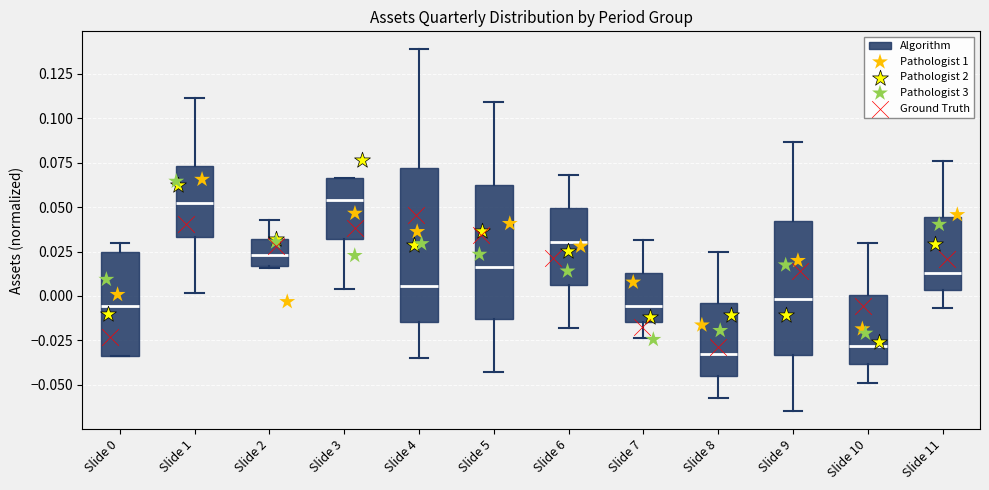

Reading left to right, transcribe this box plot: for each box, give where its median line is, the range the box spans, and where its two whiskers end, as read against the y-axis. The values are not printed on the chart, so give them approximately, as read against the axis.

Slide 0: median -0.005, box -0.035 to 0.025, whiskers -0.035 to 0.030
Slide 1: median 0.050, box 0.035 to 0.075, whiskers 0.000 to 0.110
Slide 2: median 0.025, box 0.015 to 0.030, whiskers 0.015 to 0.045
Slide 3: median 0.055, box 0.030 to 0.065, whiskers 0.005 to 0.065
Slide 4: median 0.005, box -0.015 to 0.070, whiskers -0.035 to 0.140
Slide 5: median 0.015, box -0.015 to 0.065, whiskers -0.045 to 0.110
Slide 6: median 0.030, box 0.005 to 0.050, whiskers -0.020 to 0.070
Slide 7: median -0.005, box -0.015 to 0.015, whiskers -0.025 to 0.030
Slide 8: median -0.035, box -0.045 to -0.005, whiskers -0.055 to 0.025
Slide 9: median 0.000, box -0.035 to 0.040, whiskers -0.065 to 0.085
Slide 10: median -0.030, box -0.040 to 0.000, whiskers -0.050 to 0.030
Slide 11: median 0.015, box 0.005 to 0.045, whiskers -0.005 to 0.075